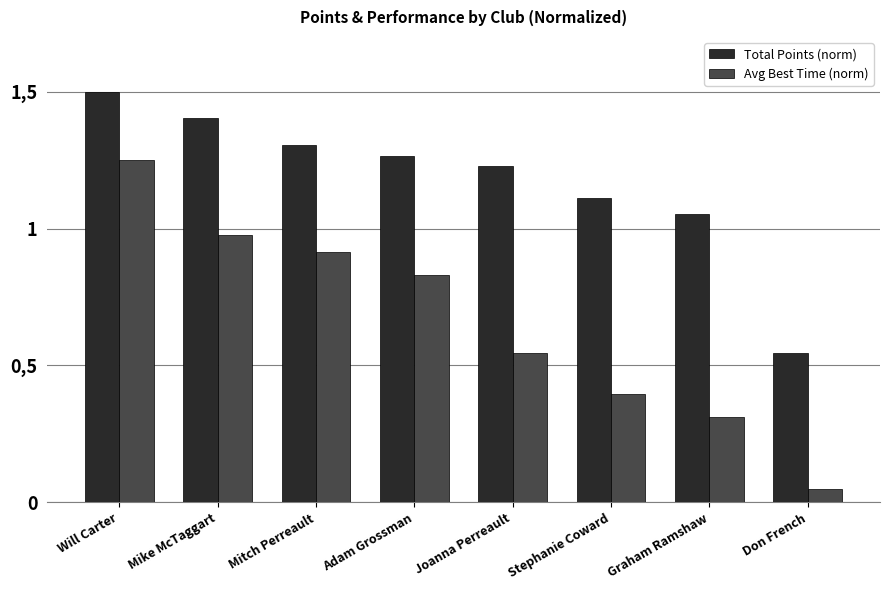

Are the bars horizontal?

No